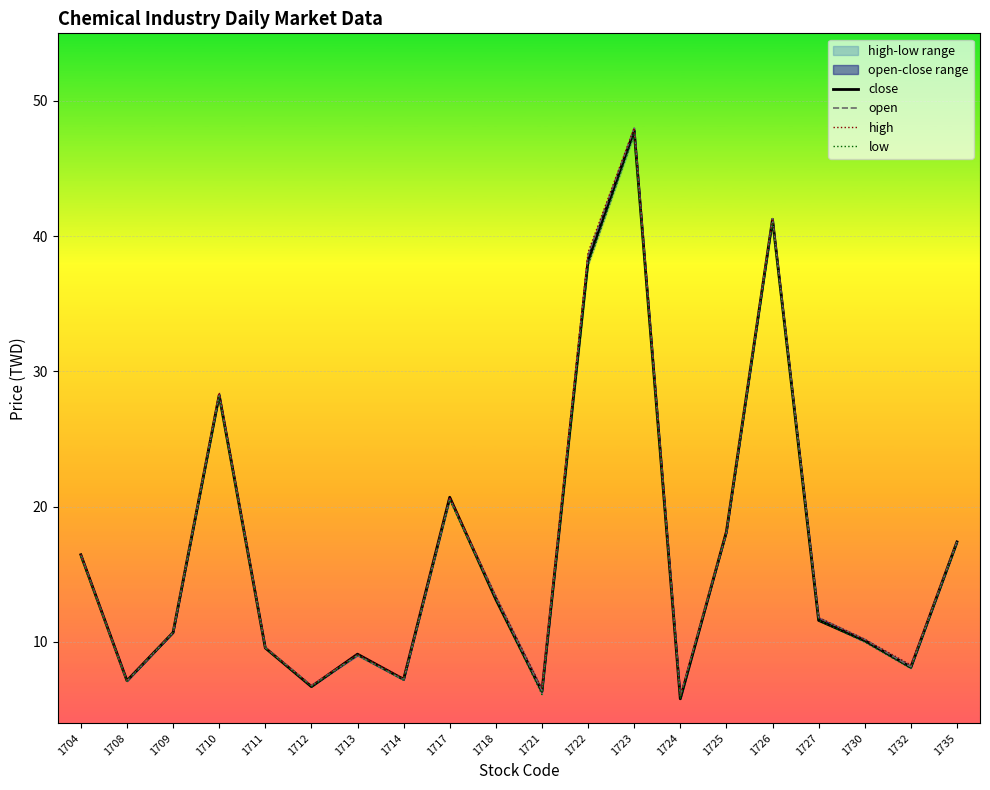

Is this an area chart (filled region under the line)?

No